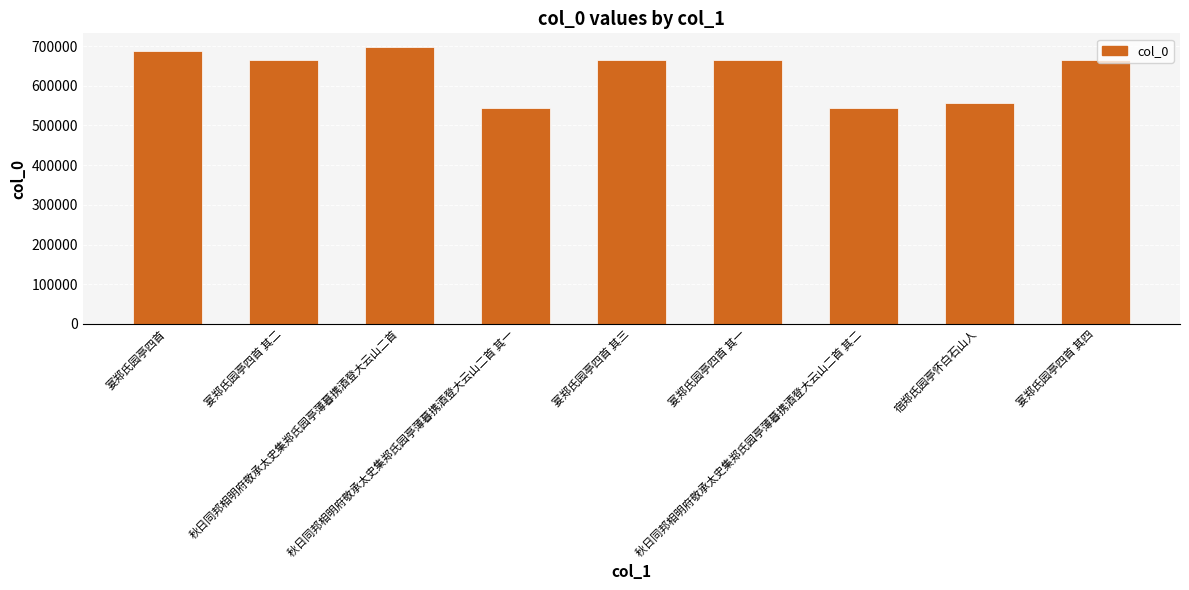

Does the chart contain stacked bars?

No